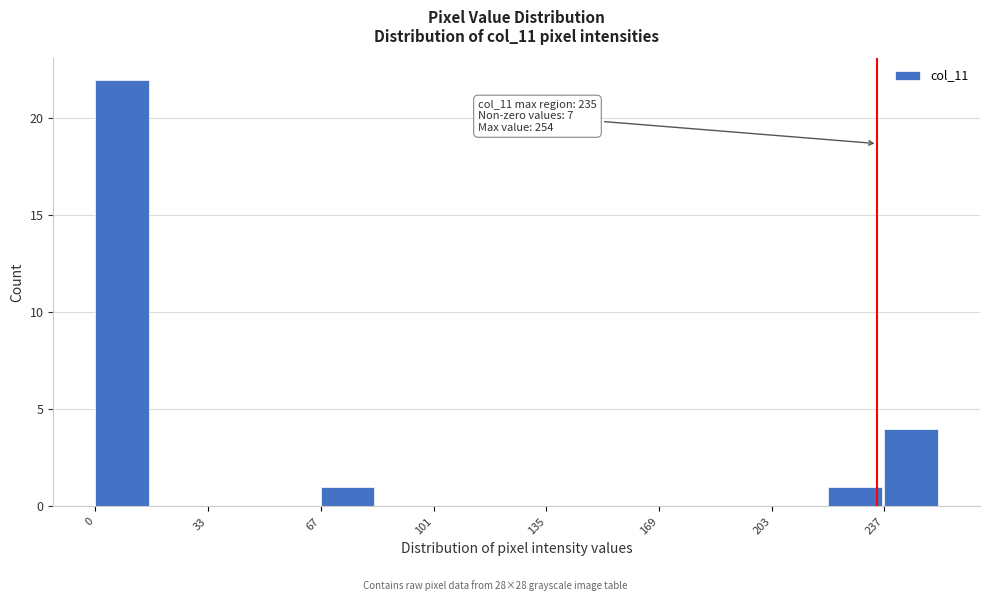

Around what value on the x-axis is the tallest bar? Give the approximate position of its centre, as read against the axis.

10